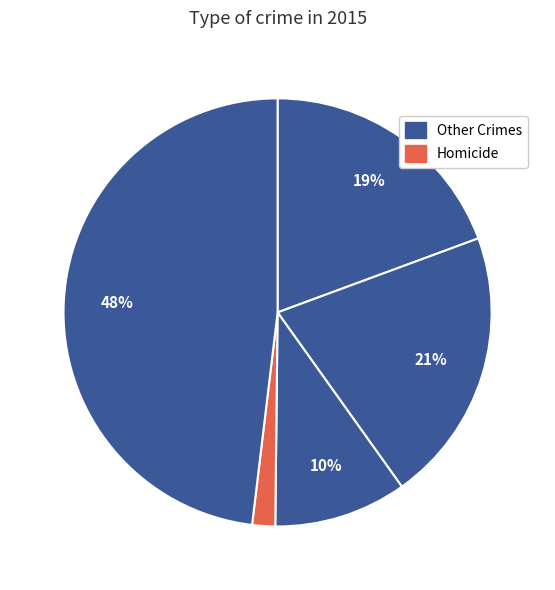

How many segments does this pie chart have?

5